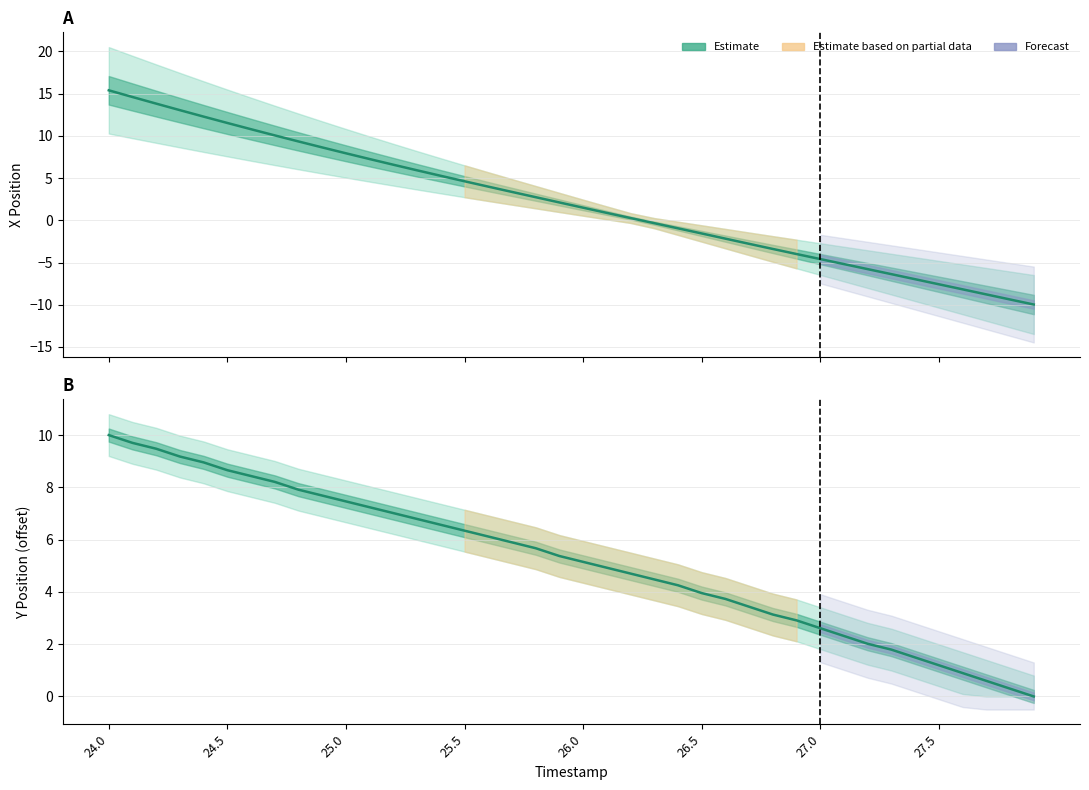

Which series has the largest range (max minus min)?

X position (Estimate)